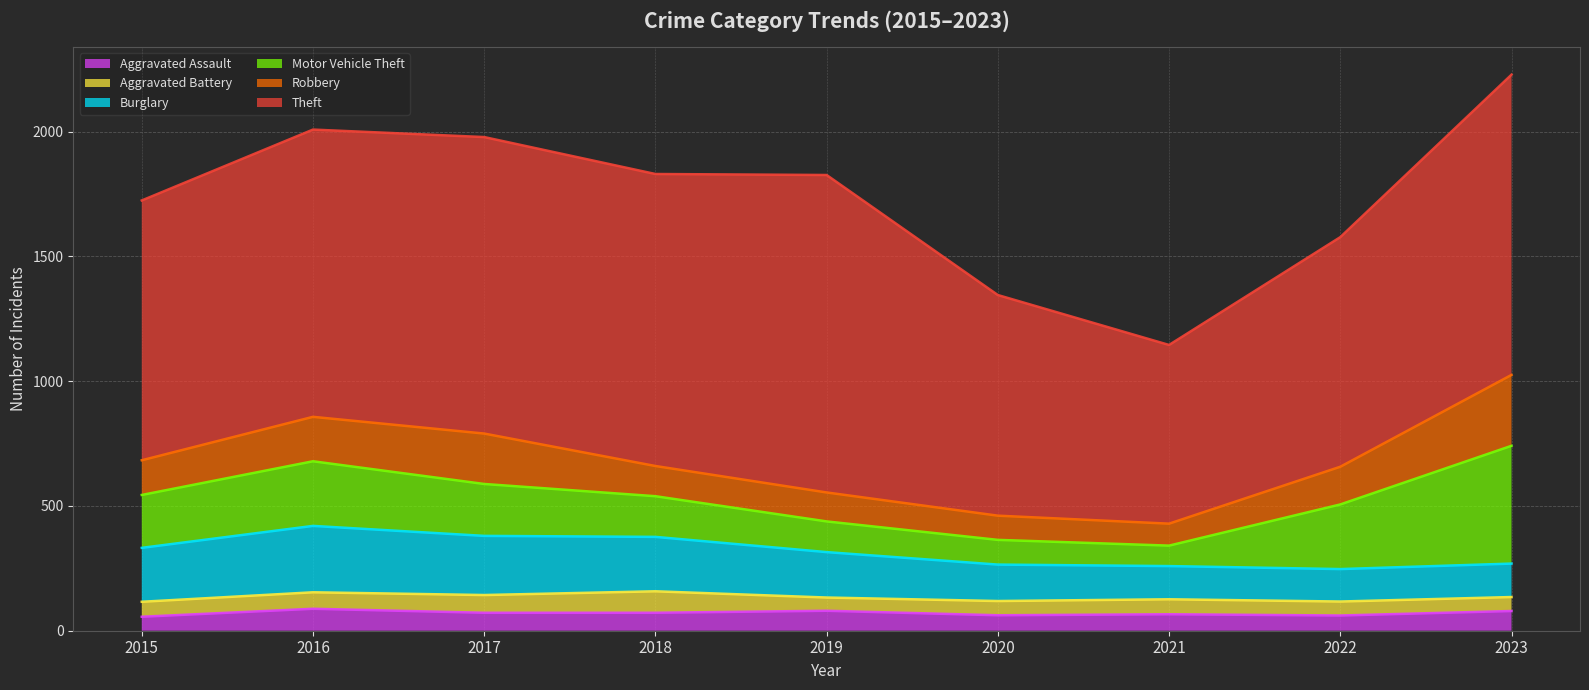

What is the difference between the second highest and second lowest values in the Theft series?

319